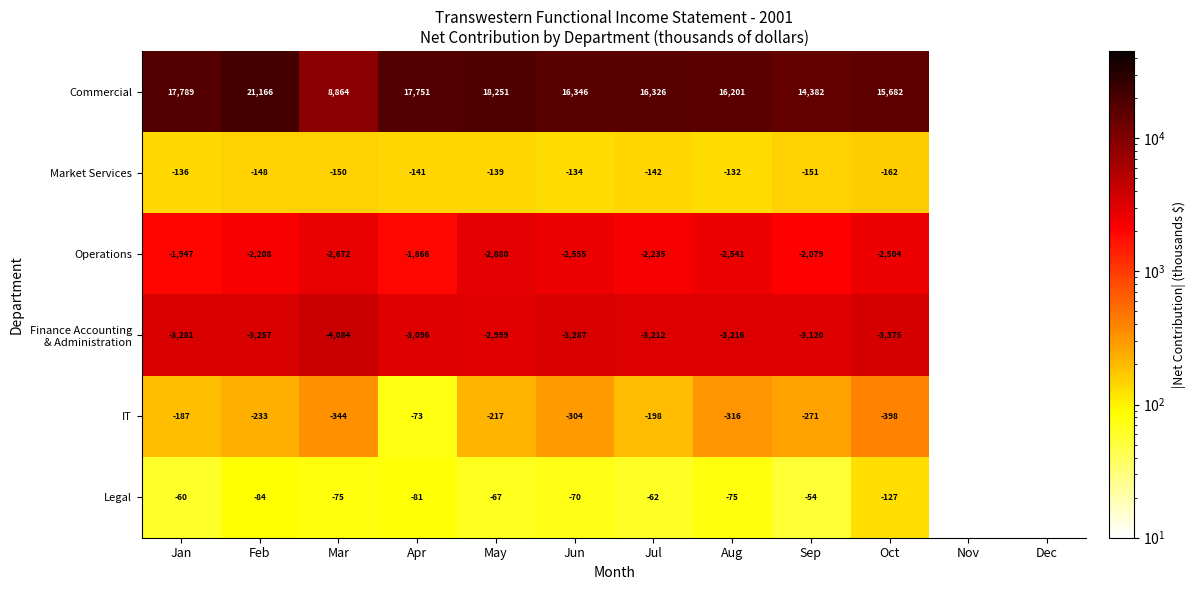

Between Aug and Oct, which series saw the biggest shift?

Commercial